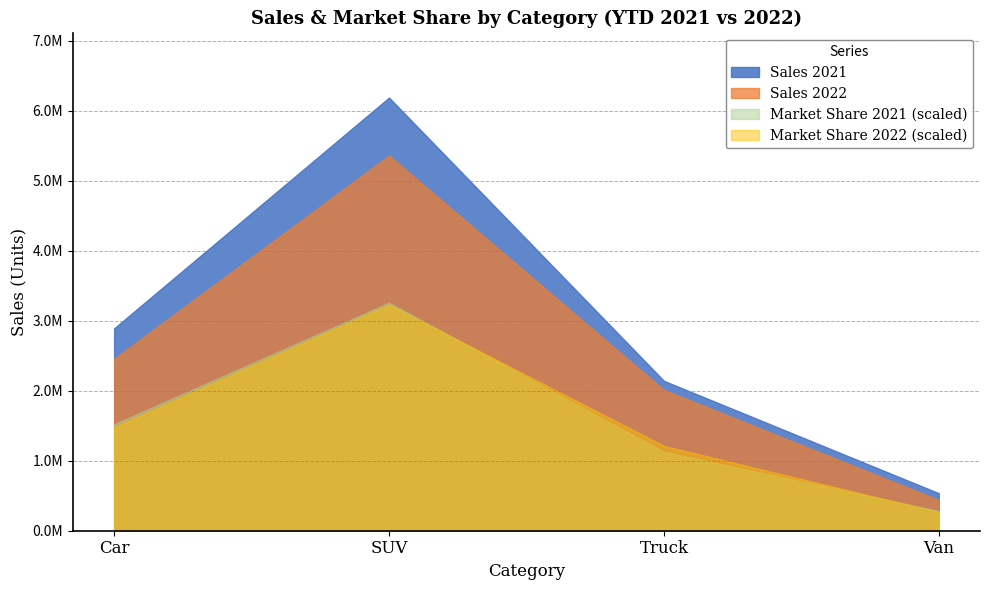

Reading left to right, list all the values displayed in this chart.

Sales 2022: 2458220.0	5363025.0	2013060.0	439797.0
Market Share 2022: 0.2	0.5	0.2	0.0
Sales 2021: 2892414.0	6190844.0	2142591.0	535848.0
Market Share 2021: 0.2	0.5	0.2	0.0